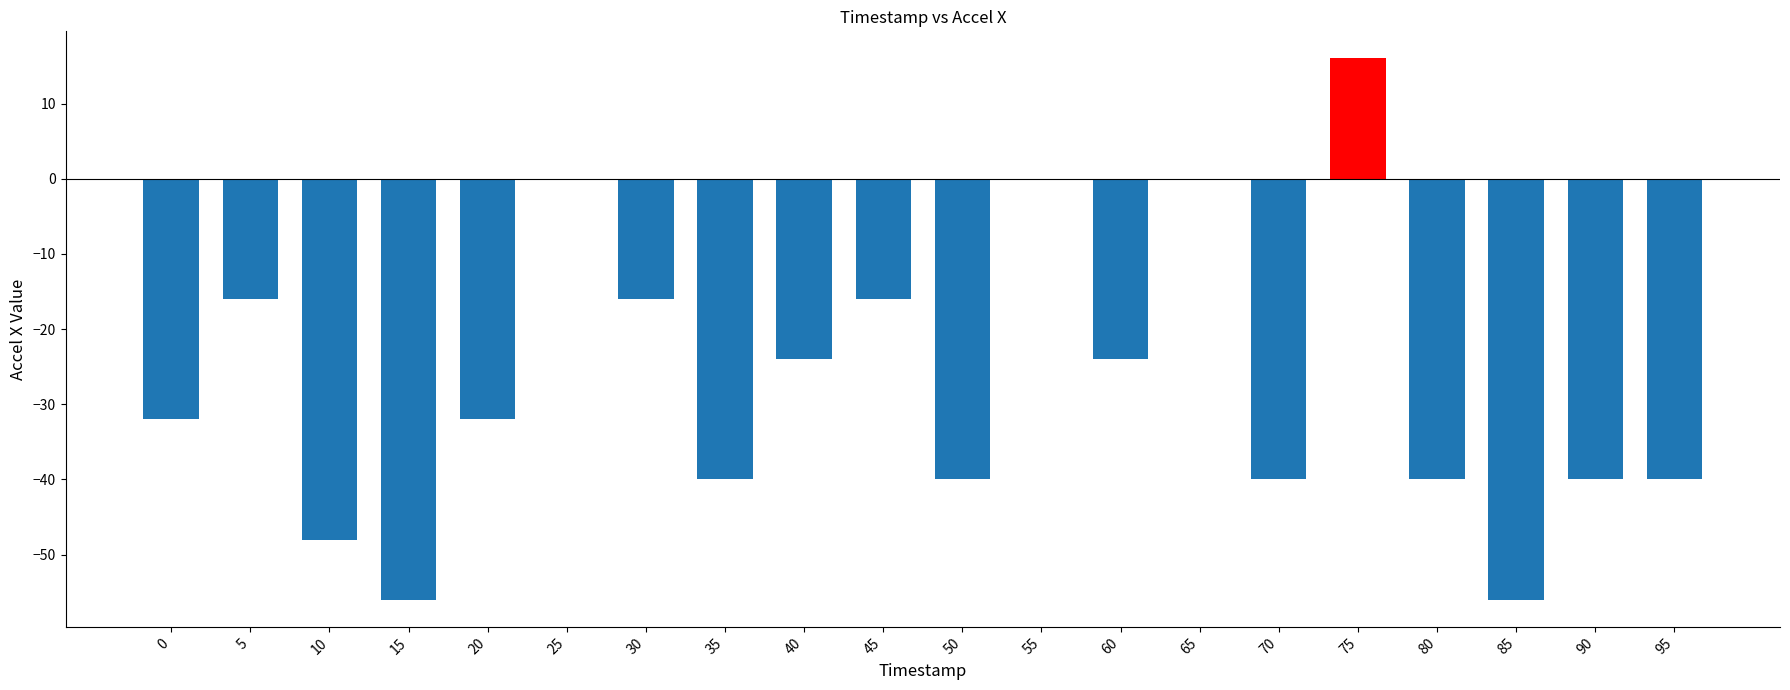

How many data points are above -32?

9